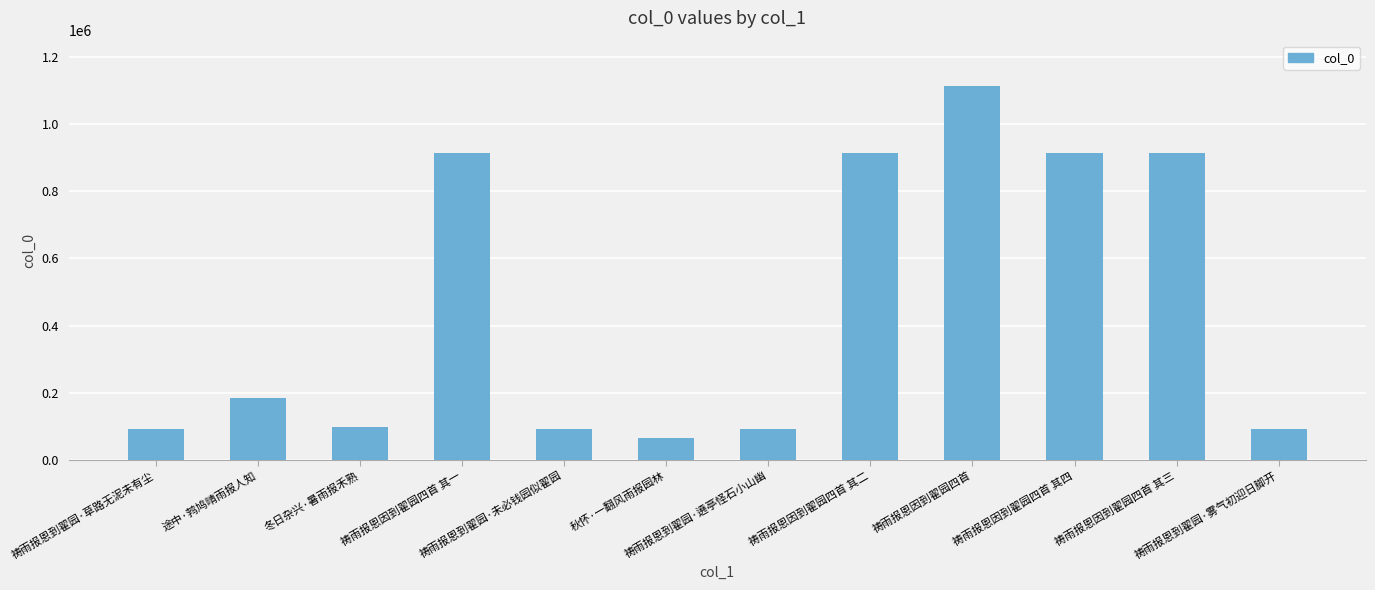

What is the sum of all values?

5483052